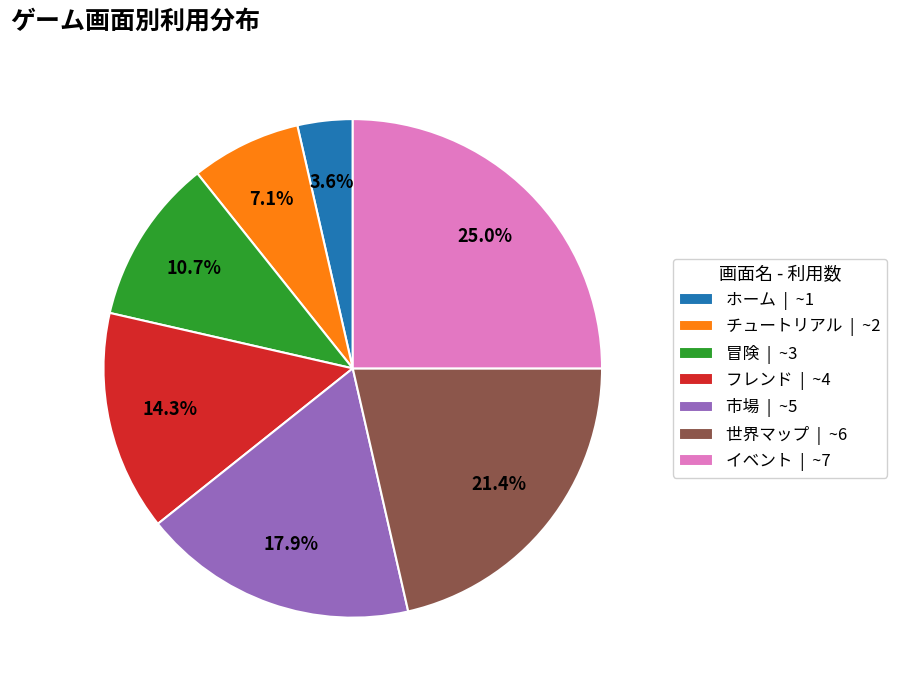

The 冒険 slice represents 11% of the pie. True or false?

True